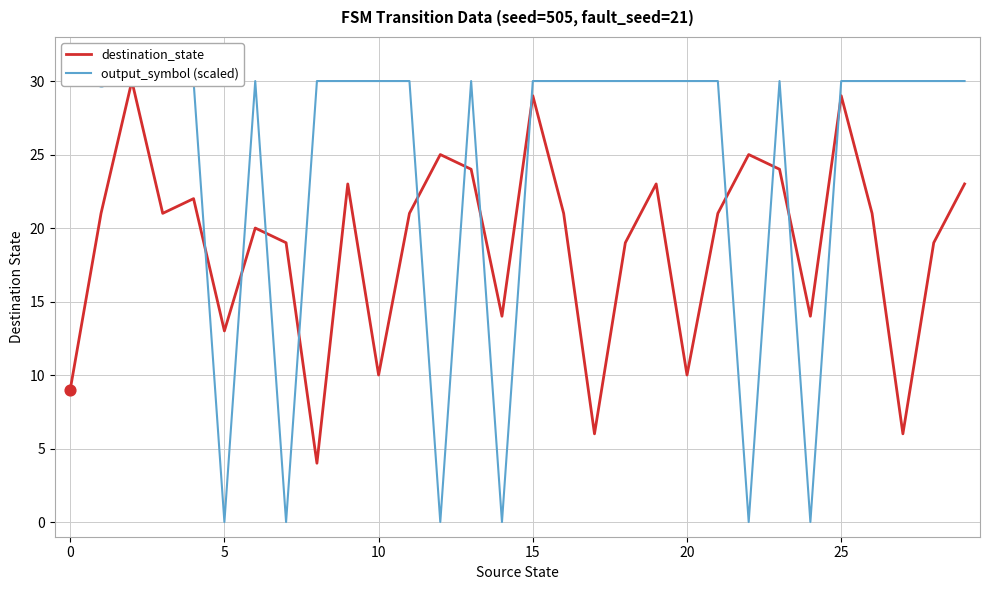

At how many categories does at least one series exceed 10?

30